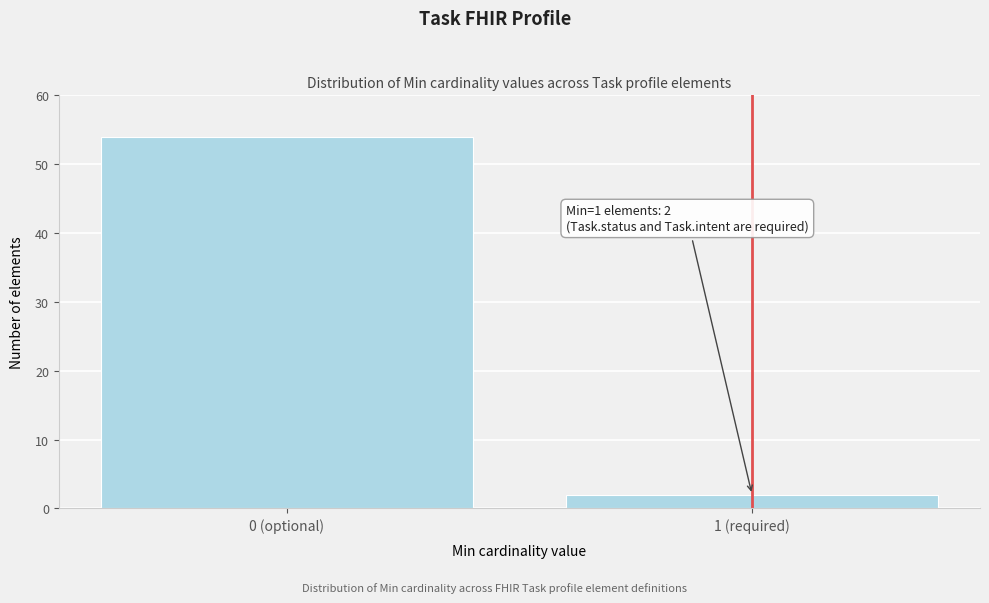

Reading left to right, extract all data points from this chart.

54	2